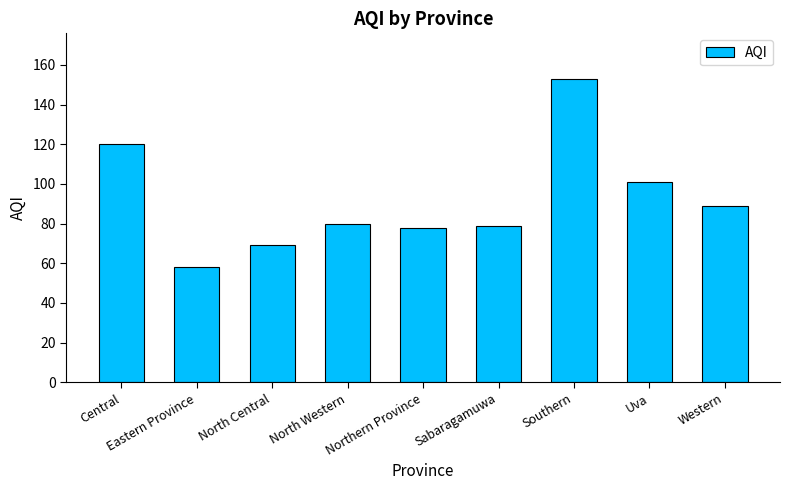

How many data points does each series have?

9